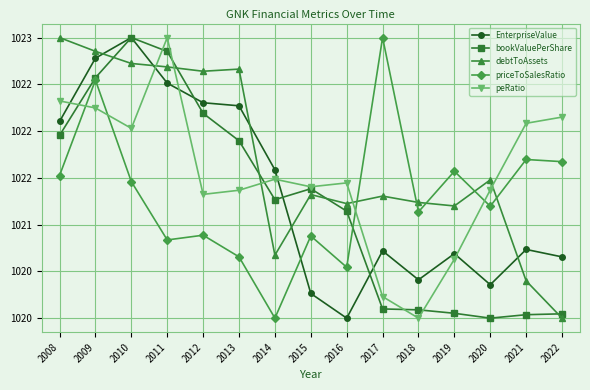

What is the sum of the debtToAssets values at 2012 and 2022?

2042.6